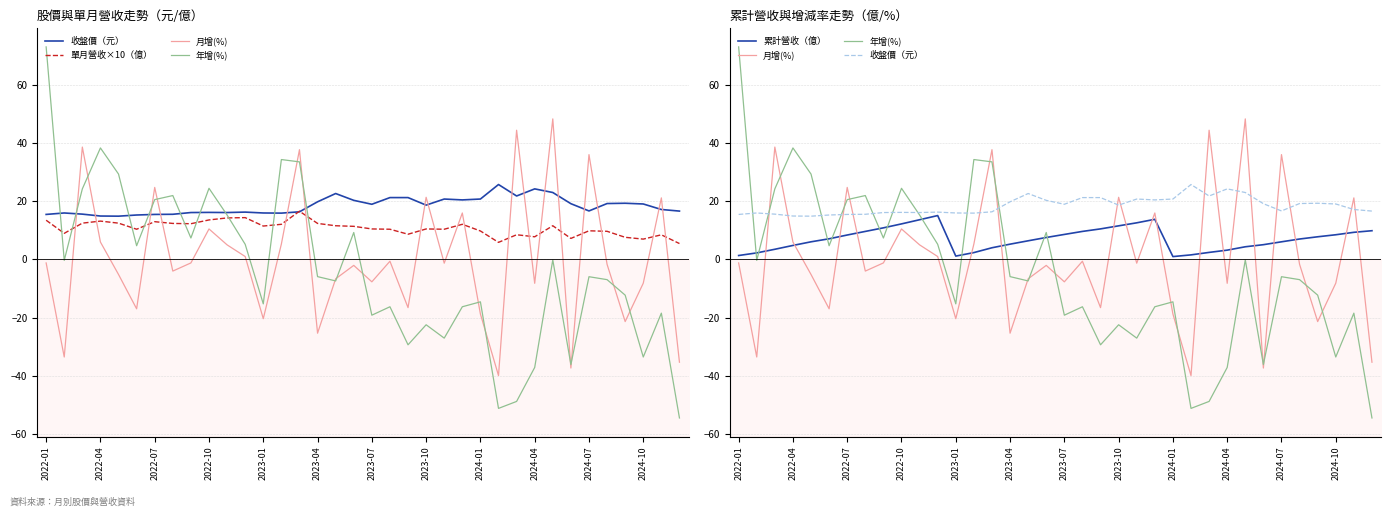

Reading left to right, list all the values displayed in this chart.

收盤價（元）: 15.5	16.0	15.6	14.9	14.9	15.3	15.5	15.6	16.1	16.2	16.1	16.3	16.0	15.9	16.4	19.9	22.7	20.4	19.0	21.3	21.3	18.7	20.8	20.5	20.8	25.8	21.9	24.3	23.1	19.2	16.7	19.2	19.4	19.1	17.2	16.6
單月營收×10（億）: 13.5	9.0	12.5	13.2	12.5	10.4	13.0	12.4	12.3	13.6	14.3	14.4	11.5	12.1	16.6	12.4	11.6	11.4	10.5	10.4	8.7	10.5	10.4	12.1	9.8	5.9	8.5	7.8	11.6	7.2	9.9	9.7	7.6	7.0	8.5	5.5
月增(%): -1.2	-33.6	38.7	6.0	-5.2	-17.0	24.8	-4.0	-1.2	10.5	5.0	1.0	-20.4	5.3	37.8	-25.4	-6.7	-2.0	-7.7	-0.6	-16.6	21.4	-1.3	16.0	-18.8	-40.0	44.5	-8.2	48.4	-37.4	36.1	-1.7	-21.4	-8.2	21.2	-35.4
年增(%): 73.2	-0.3	24.3	38.4	29.4	4.7	20.6	22.0	7.4	24.5	15.3	5.2	-15.3	34.4	33.6	-5.9	-7.4	9.3	-19.2	-16.3	-29.4	-22.5	-27.1	-16.3	-14.6	-51.3	-48.9	-37.2	-0.2	-36.2	-6.0	-7.0	-12.3	-33.6	-18.5	-54.6
累計營收（億）: 1.4	2.2	3.5	4.8	6.1	7.1	8.4	9.7	10.9	12.2	13.7	15.1	1.1	2.4	4.0	5.3	6.4	7.6	8.6	9.7	10.5	11.6	12.6	13.8	1.0	1.6	2.4	3.2	4.4	5.1	6.1	7.0	7.8	8.5	9.3	9.9